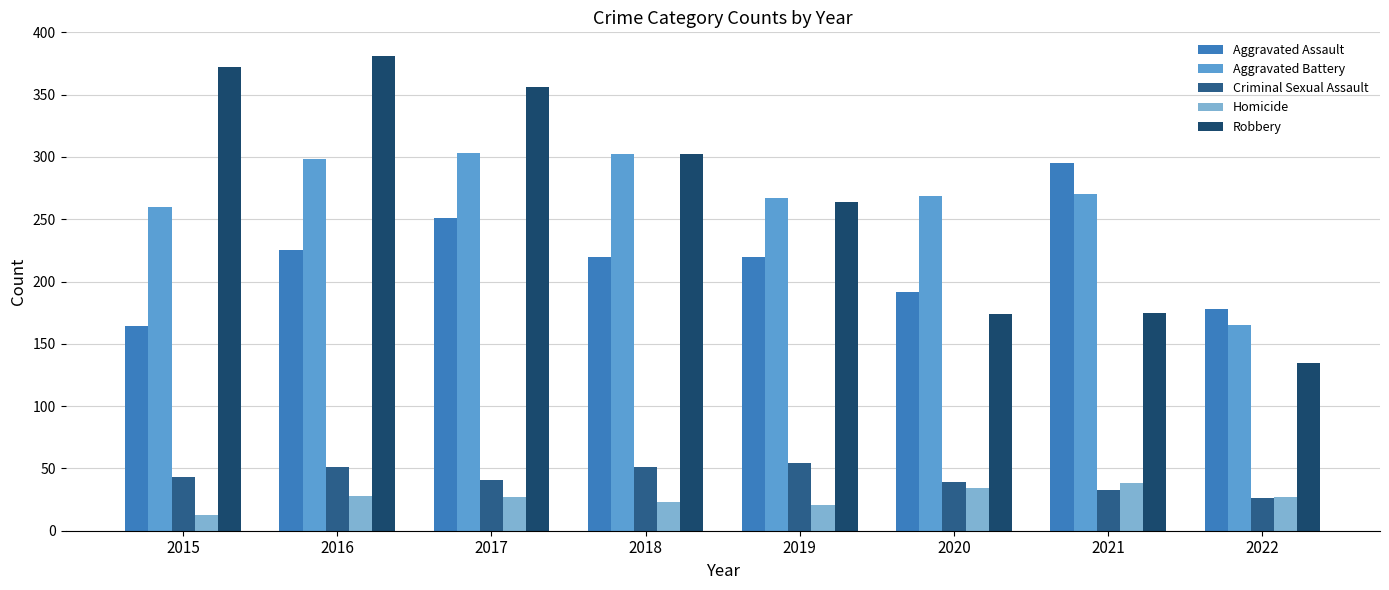

Which label corresponds to the largest value in the chart?

2016